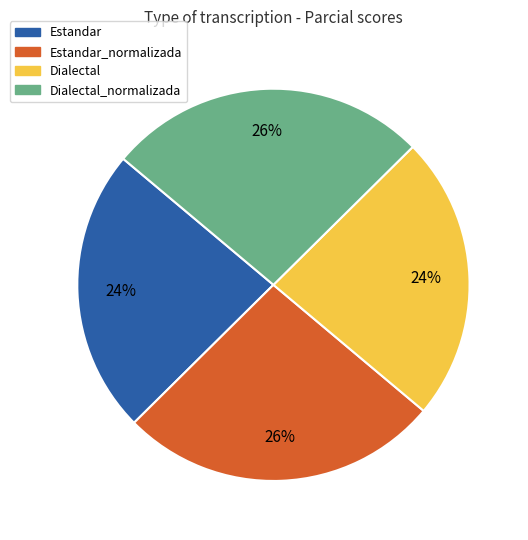

To the nearest percent, what is the average slice percentage?

25%